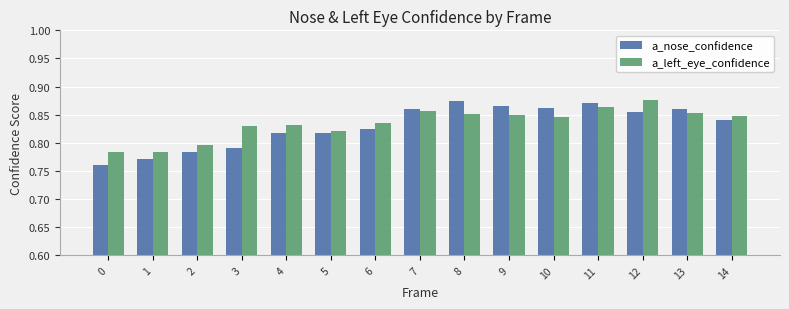

At how many categories does at least one series exceed 0?

15